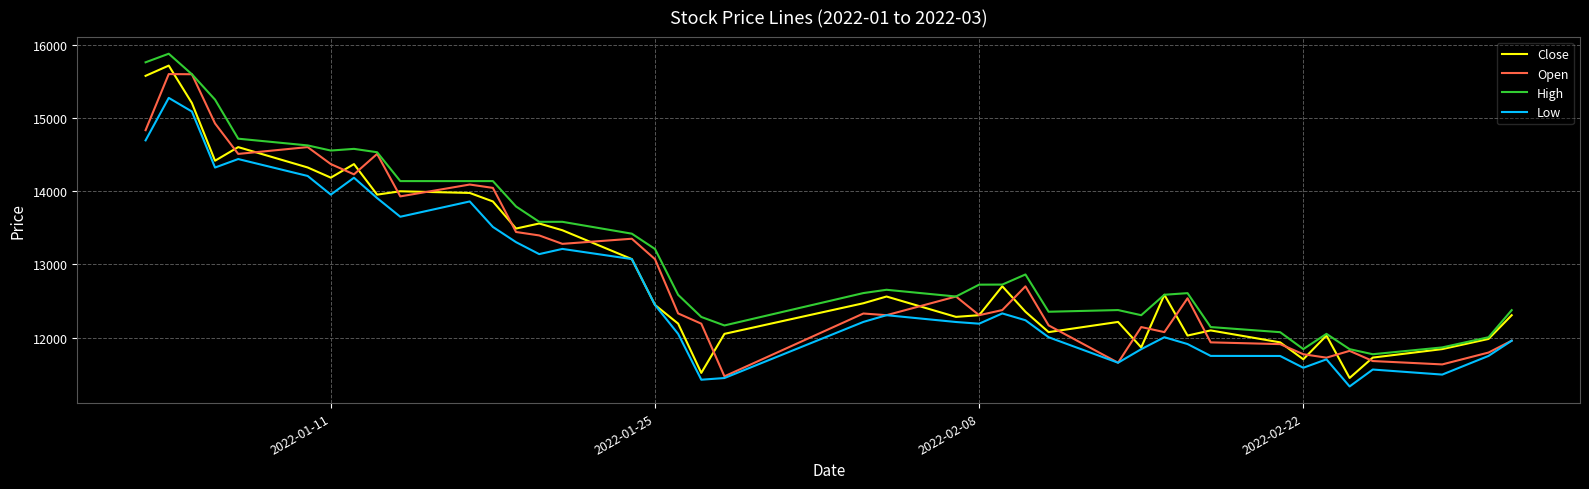

True or false: High and Low intersect in this chart.

False